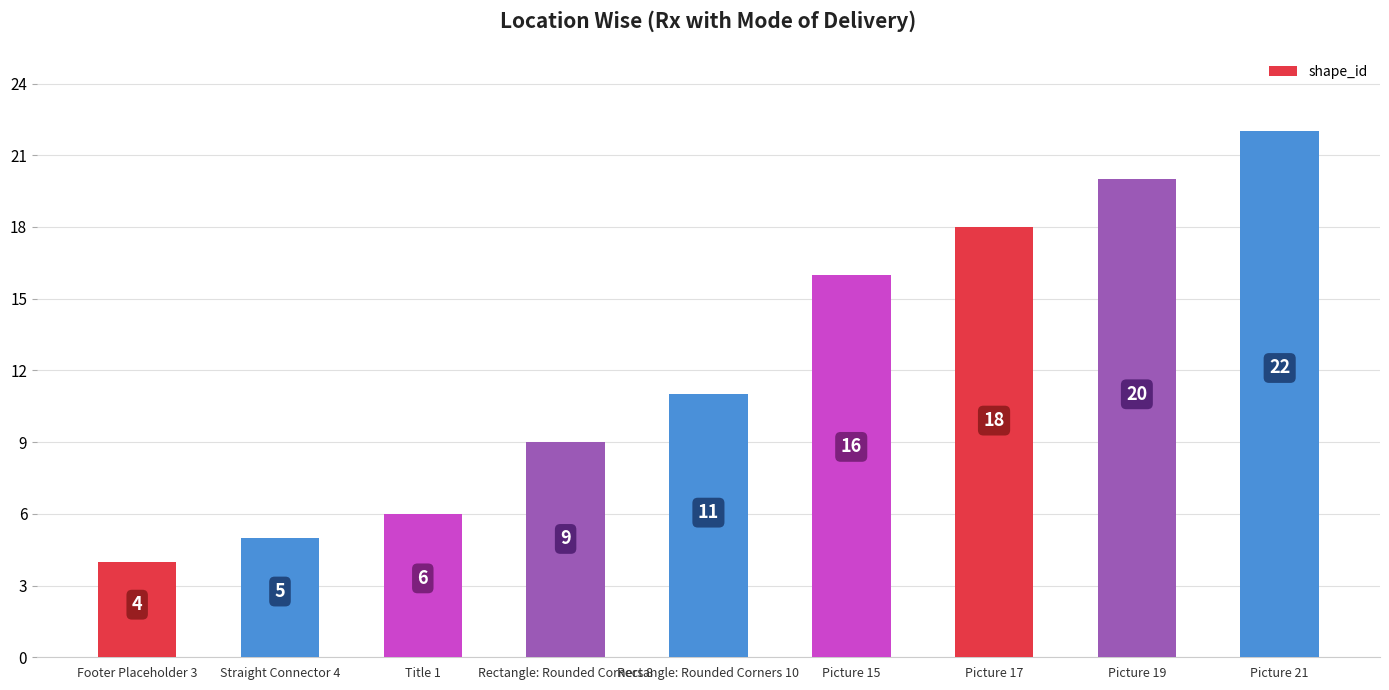

True or false: the data shows 5 at Straight Connector 4.

True